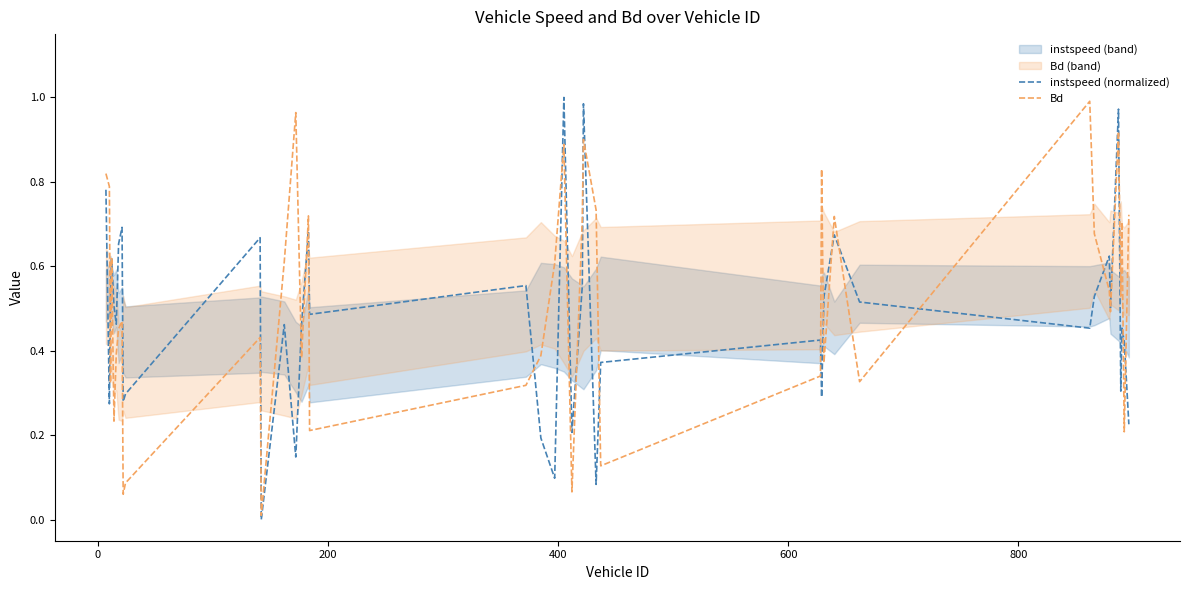

How many interior local valleys does the Bd series have?

13